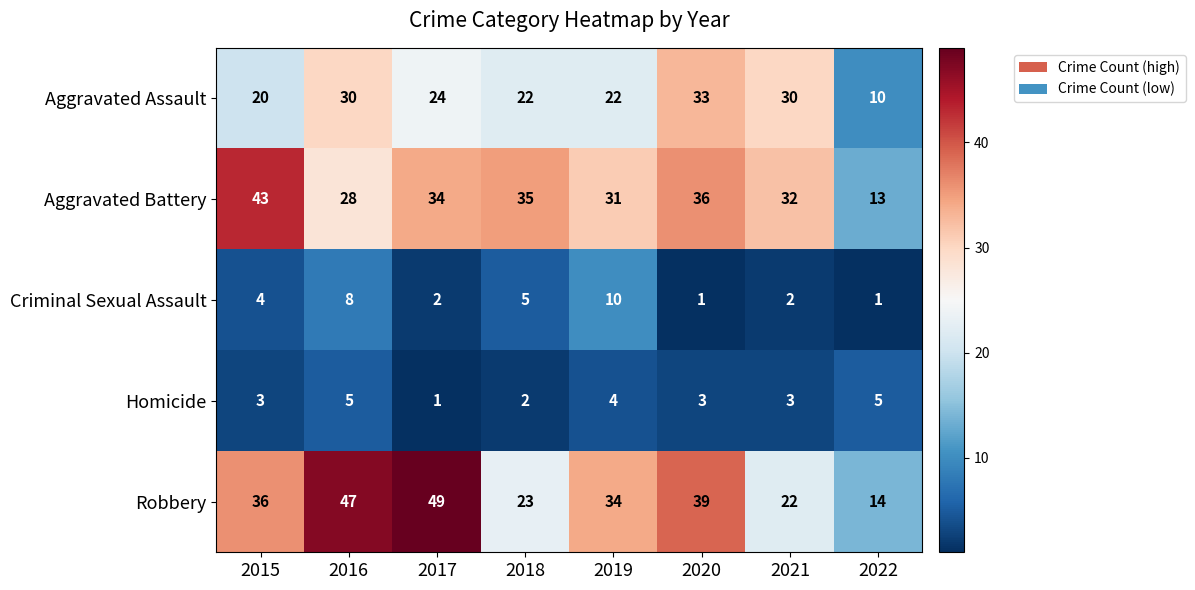

Rank the series by their maximum value, from lowest to highest.

Homicide, Criminal Sexual Assault, Aggravated Assault, Aggravated Battery, Robbery